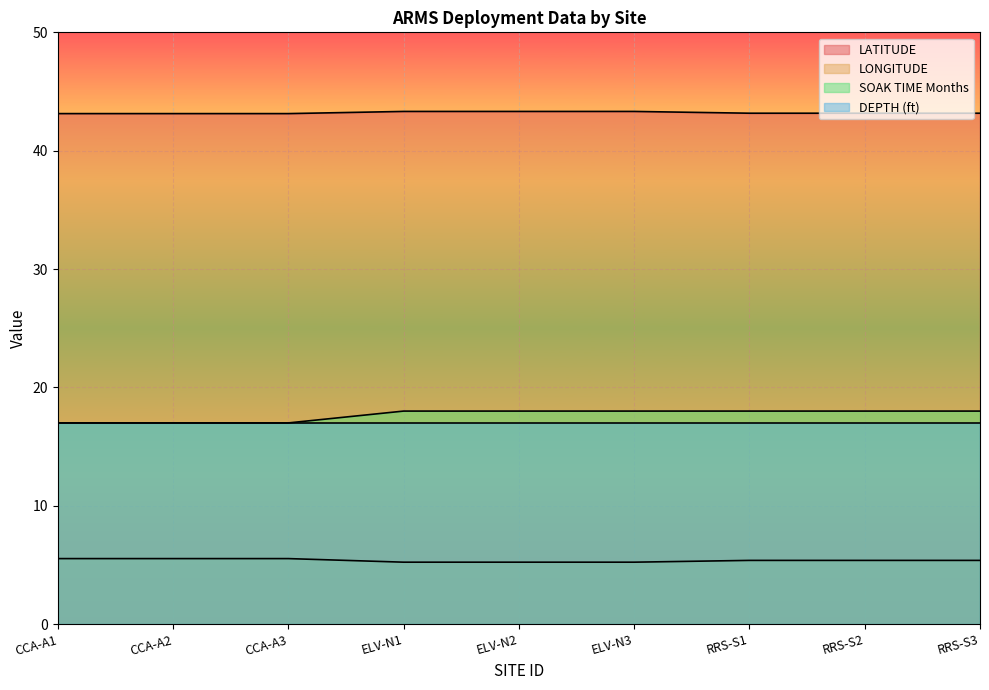

How many SOAK TIME Months values are between 17 and 18?

9